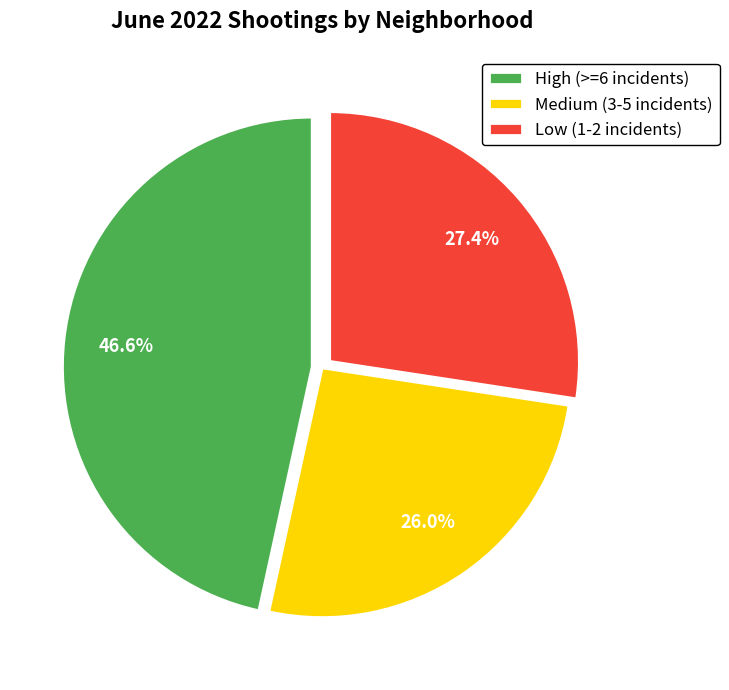

Which category has the smallest portion of the pie?

Medium (3-5 incidents)